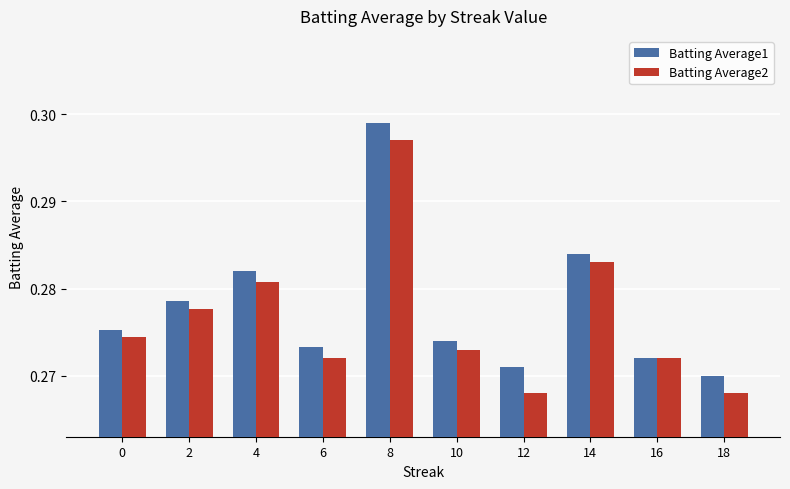

Which label corresponds to the largest value in the chart?

8